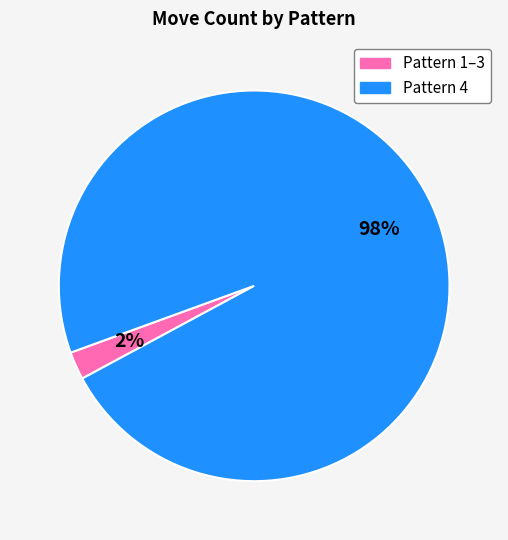

To the nearest percent, what is the average slice percentage?

50%